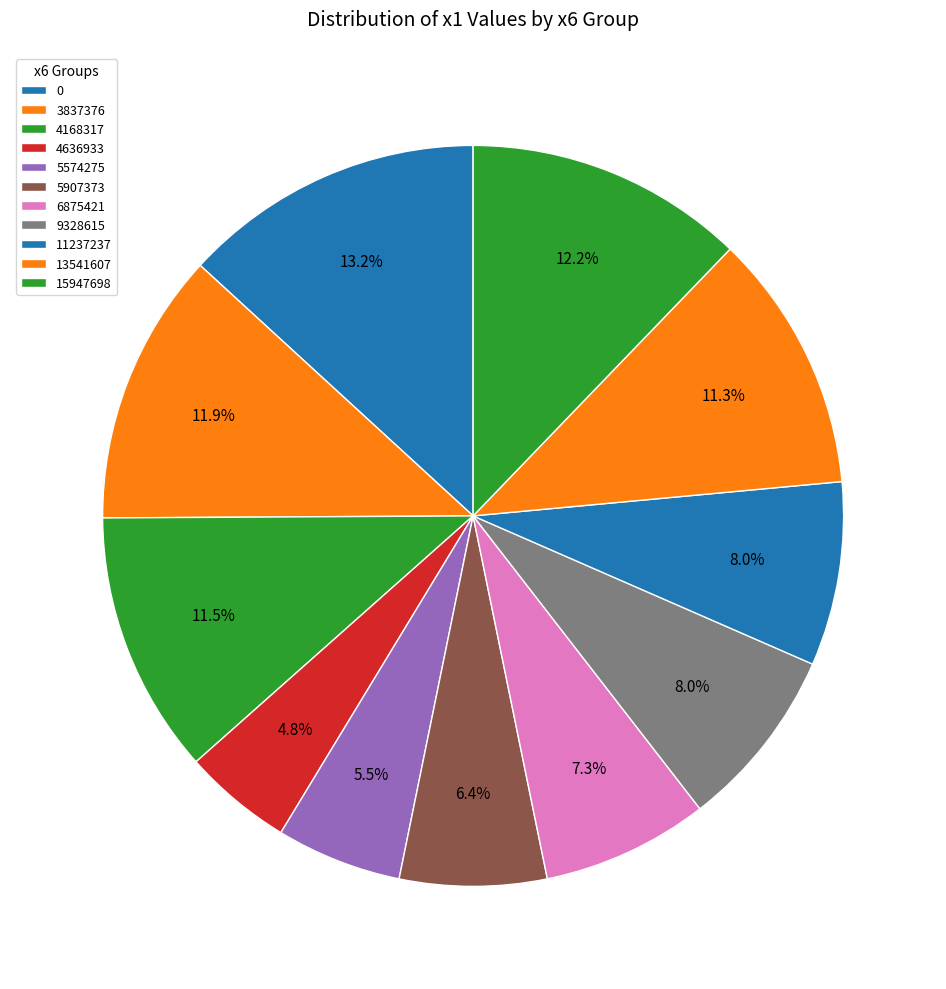

How many segments does this pie chart have?

11